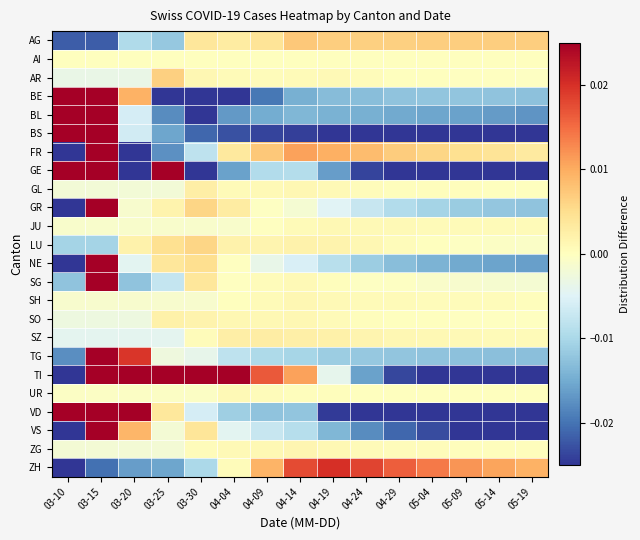

What is the maximum value shown in the chart?

0.2